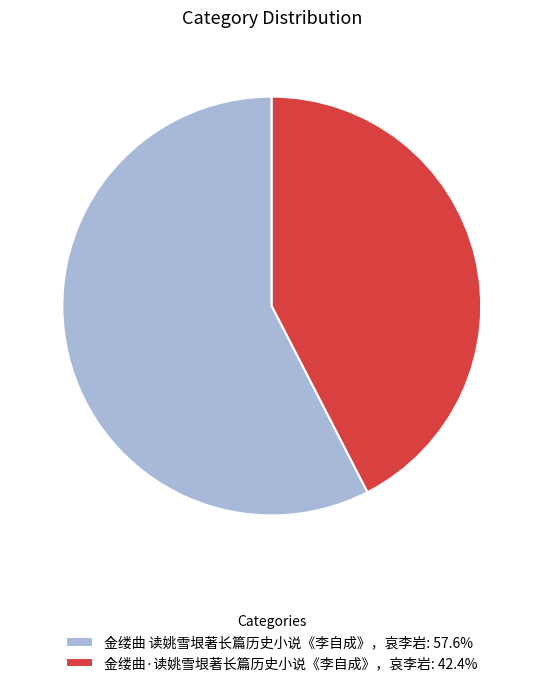

Combined, do 金缕曲 读姚雪垠著长篇历史小说《李自成》，哀李岩: 57.6% and 金缕曲·读姚雪垠著长篇历史小说《李自成》，哀李岩: 42.4% account for over 50%?

Yes